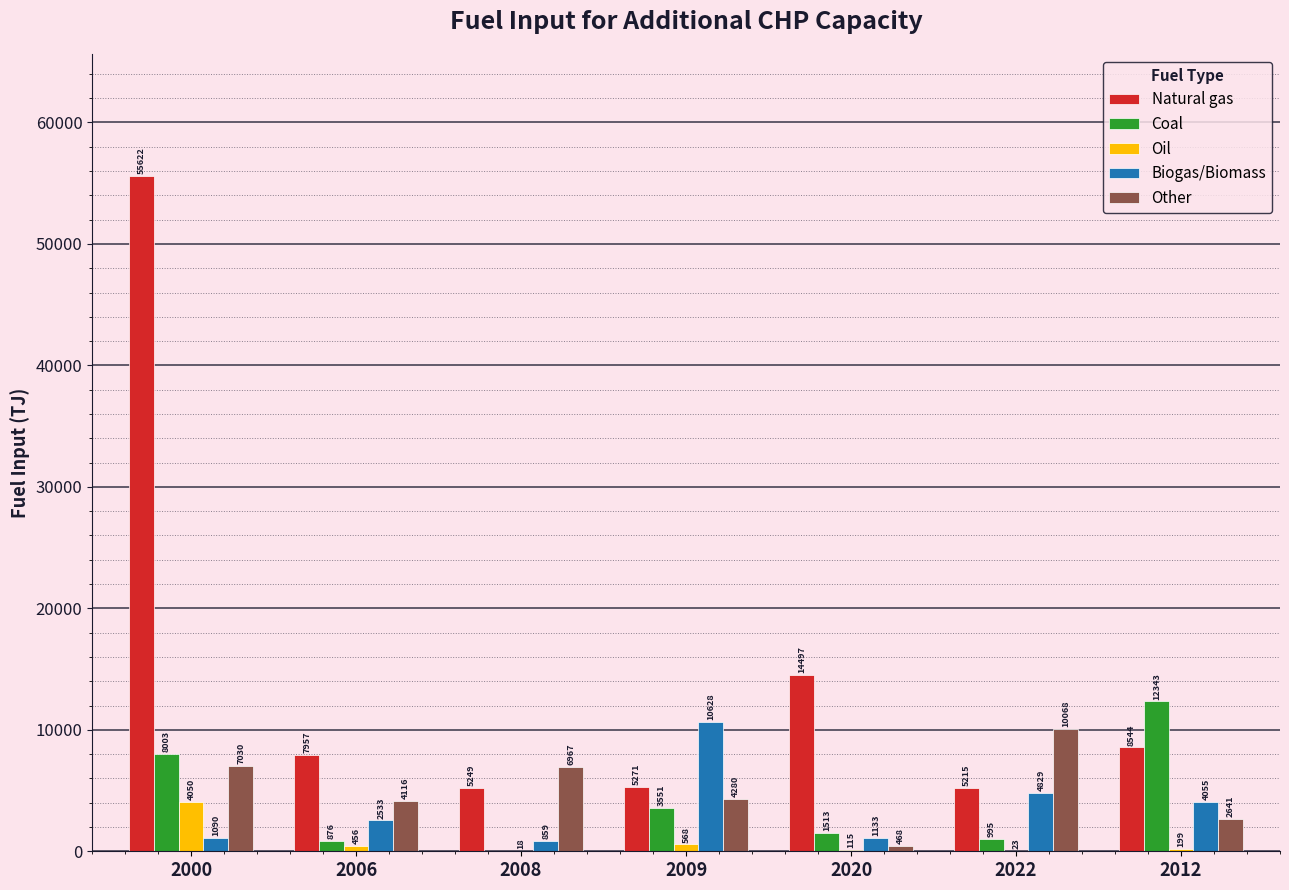

What is the difference between the Other values at 2008 and 2000?

63.5